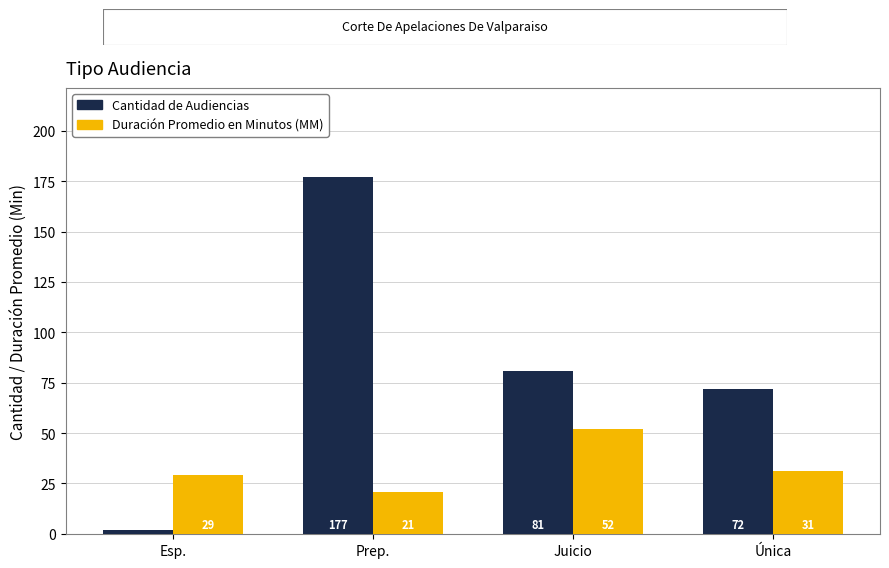

Is the value of Cantidad de Audiencias at Juicio greater than the value of Duración Promedio en Minutos (MM) at Única?

Yes